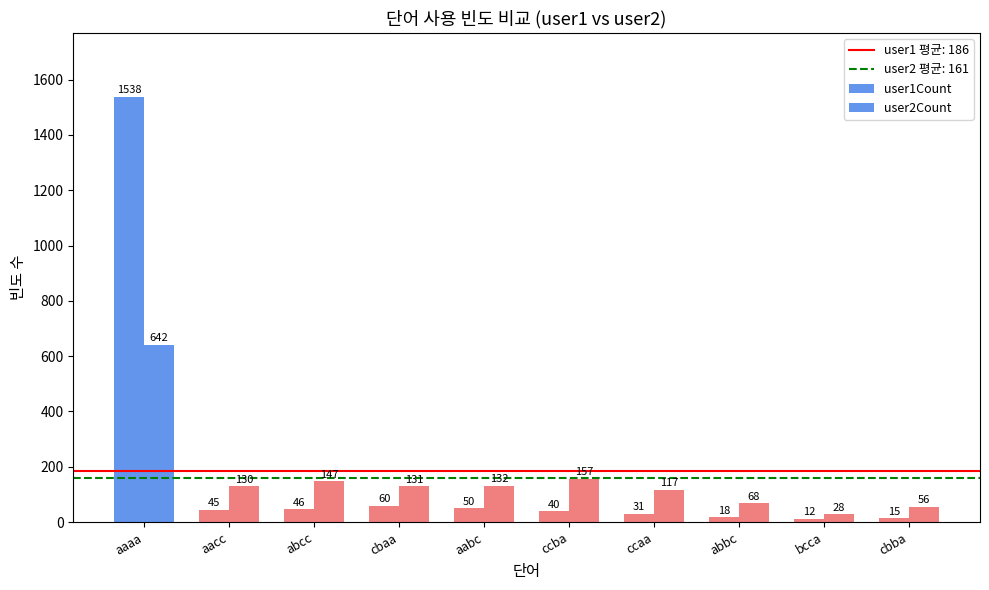

What is the difference between the maximum and minimum values in the user1Count series?

1526